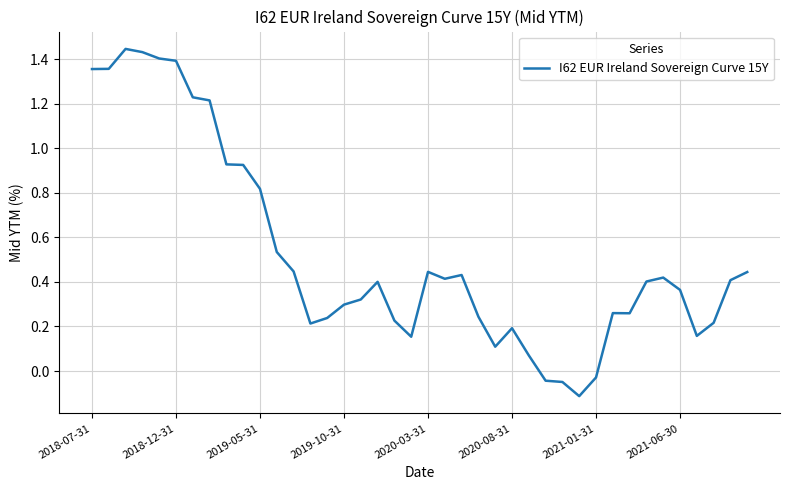

What is the difference between the maximum and minimum values?

1.6